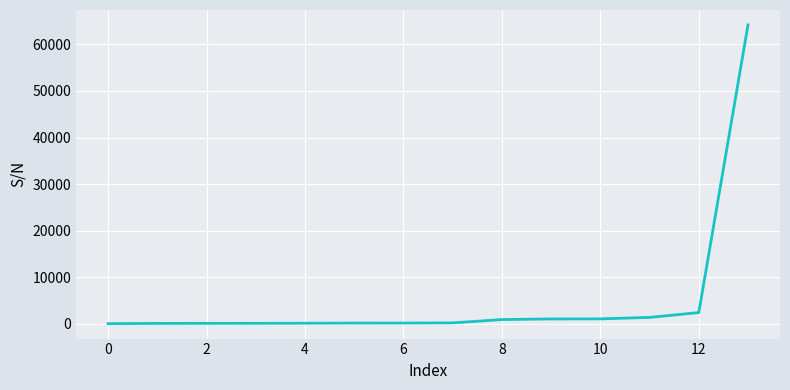

What is the sum of all values?

71522